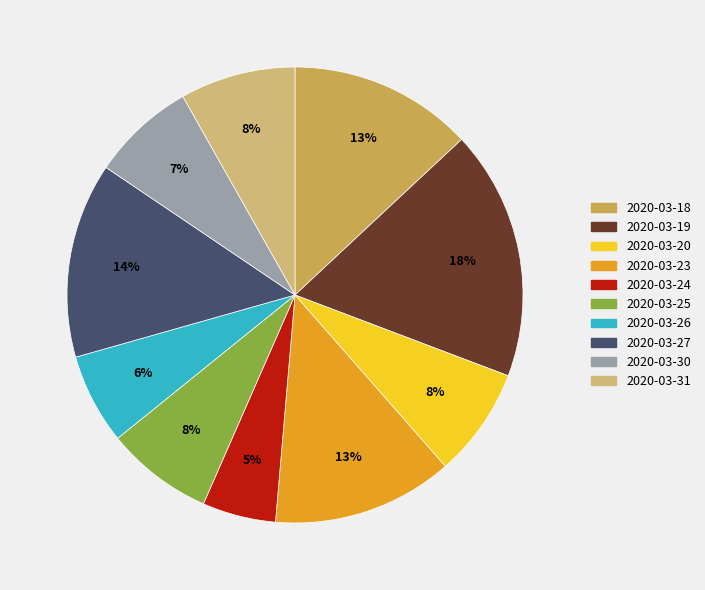

Do 2020-03-24 and 2020-03-23 together represent more than half of the pie?

No